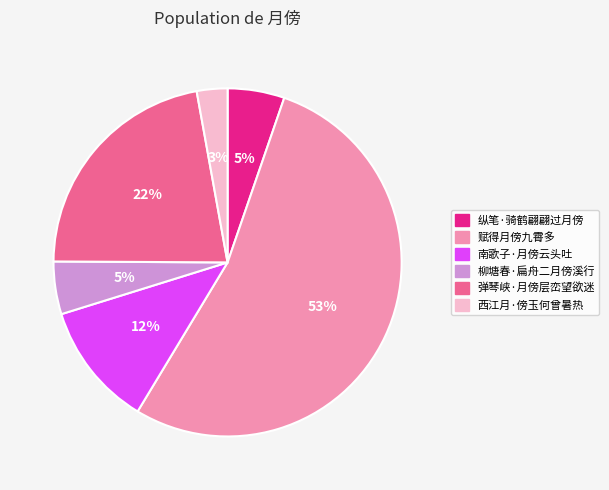

What percentage is the 西江月·傍玉何曾暑热 slice, to the nearest percent?

3%